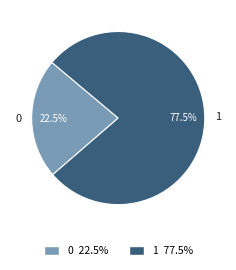

What is the ratio of the value at 0 to the value at 1?

0.3